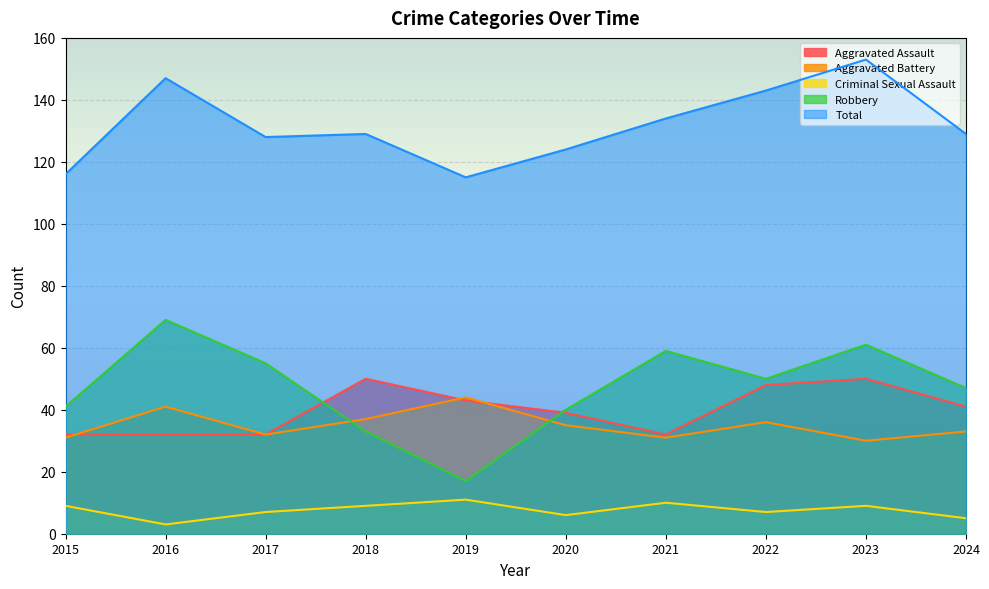

Does the chart display data point markers on the line(s)?

No